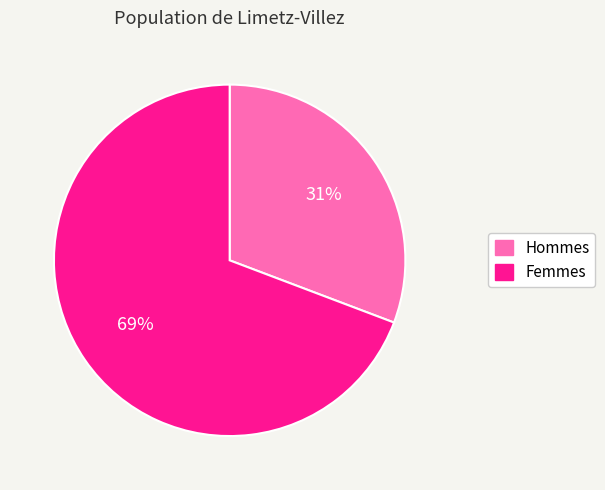

Is it true that Femmes is 75% of the pie?

False